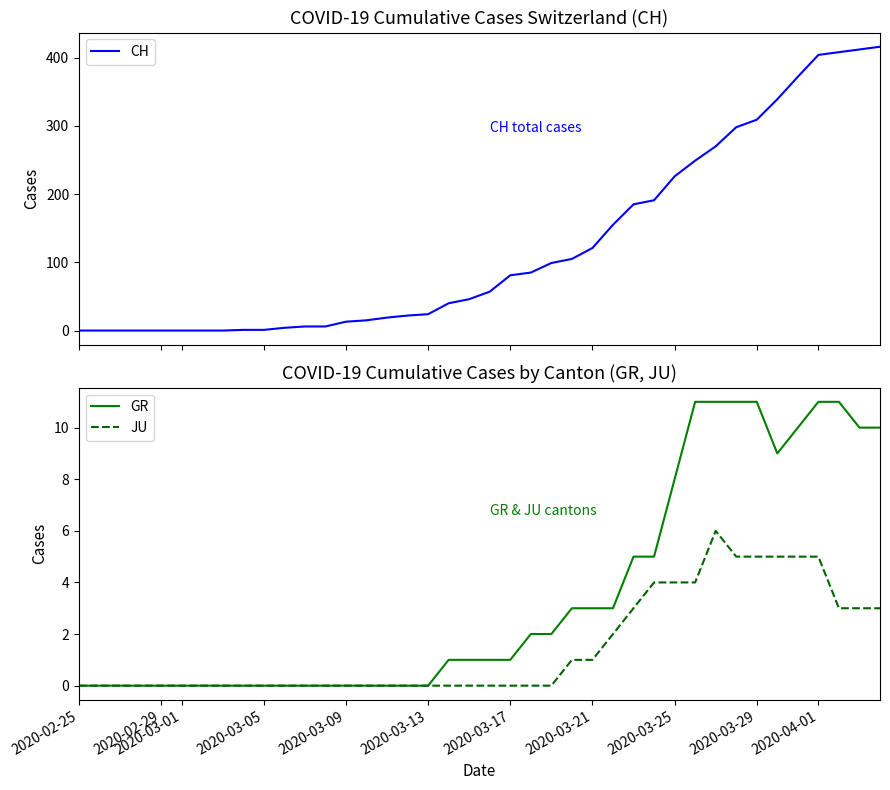

What is the difference between the maximum and second lowest values in the JU series?

6